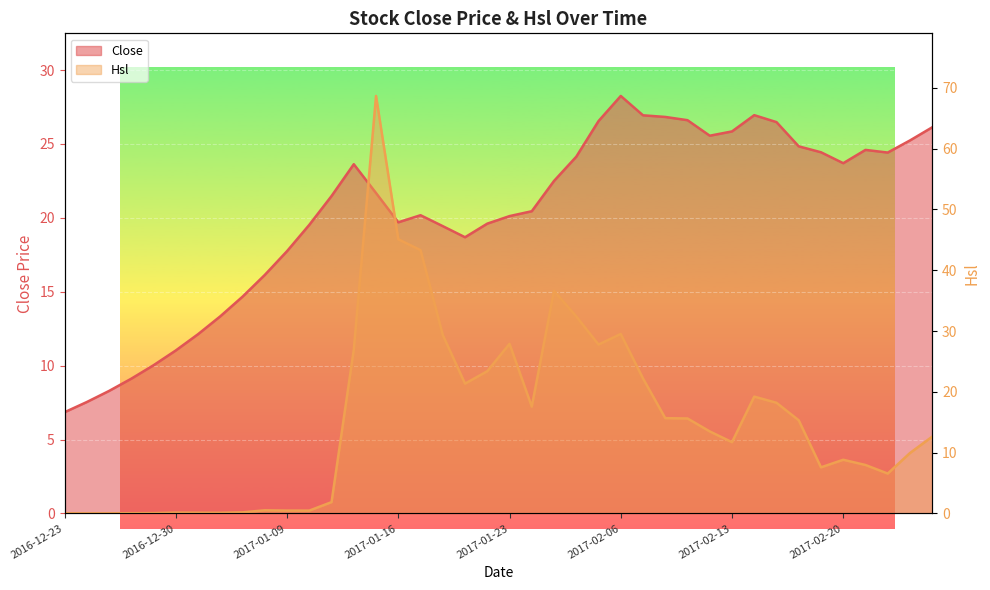

Does the chart display data point markers on the line(s)?

No